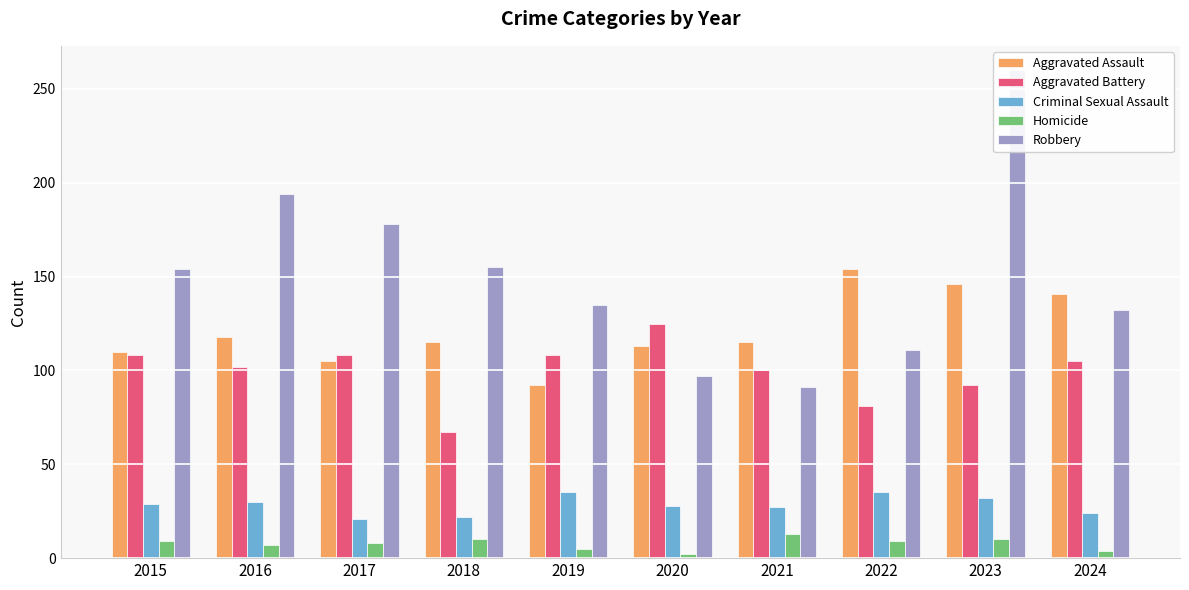

Rank the categories by Aggravated Battery value from highest to lowest.

2020, 2015, 2017, 2019, 2024, 2016, 2021, 2023, 2022, 2018